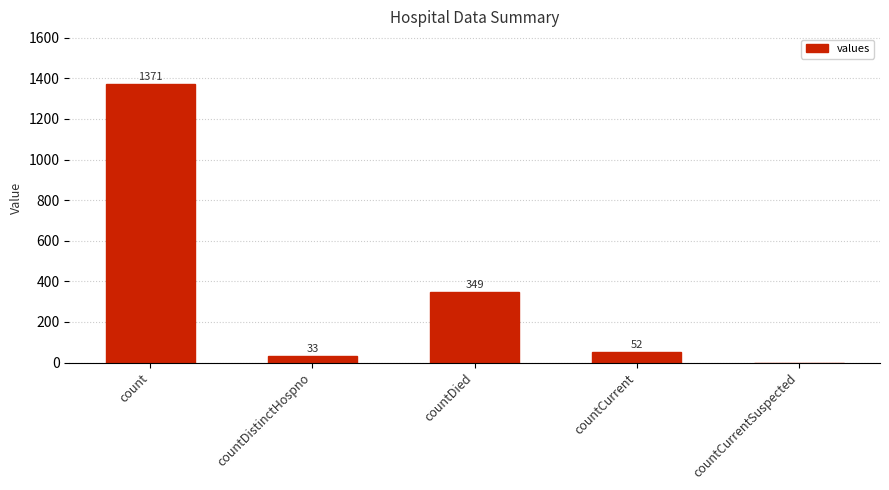

Reading left to right, what are all the values shown in this chart?

1371	33	349	52	0